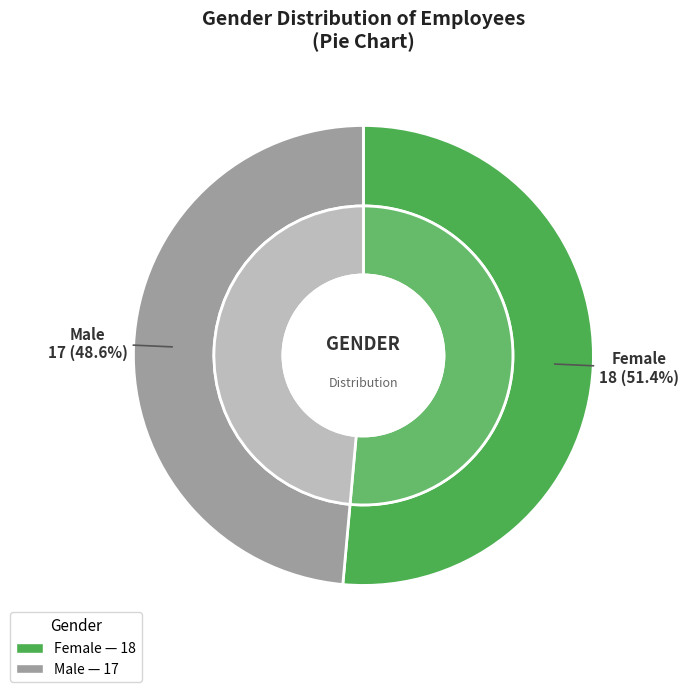

Rank the categories by value from highest to lowest.

Female, Male